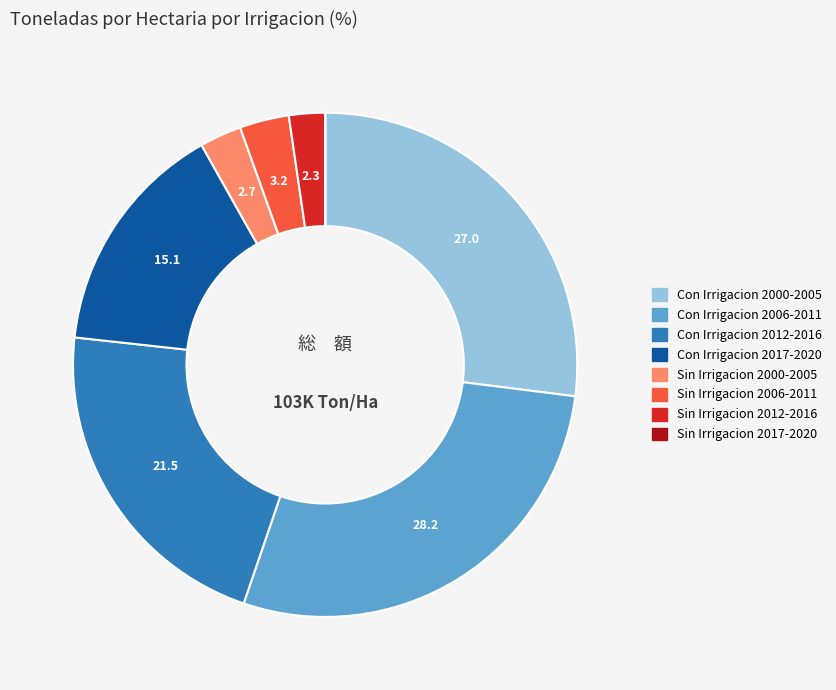

Is there any slice that represents more than half of the pie?

No